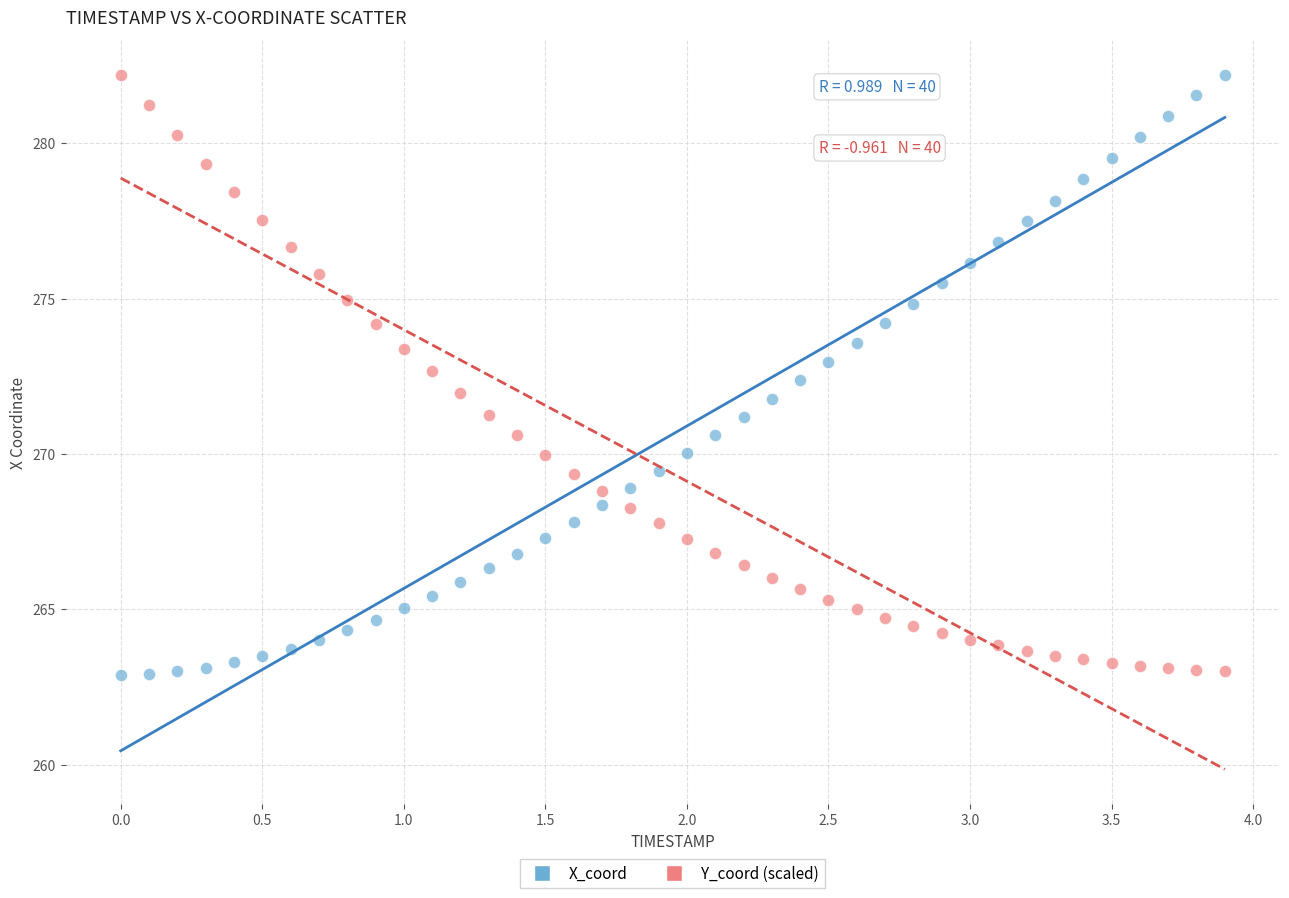

What is the X range (max minus min) for the scatter plot?

3.9